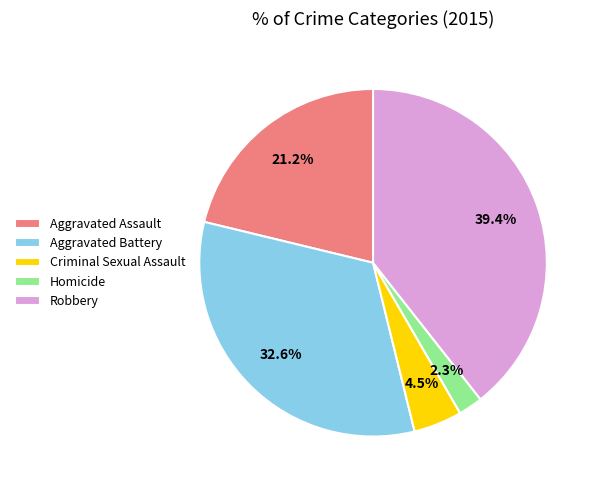

Is there any slice that represents more than half of the pie?

No